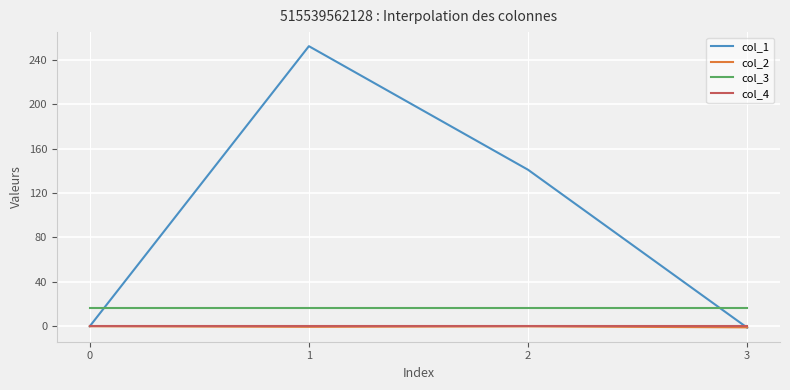

What is the greatest value displayed?

252.1